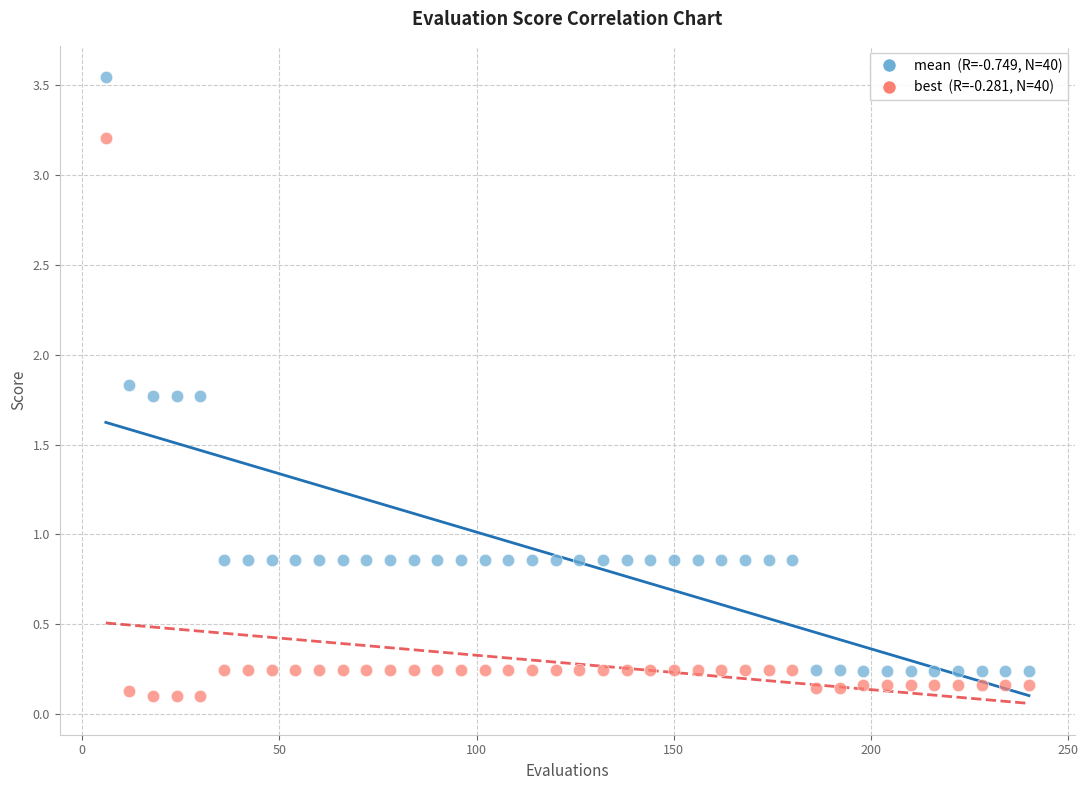

Across all data points, what is the range of X values (max minus min)?

234.0